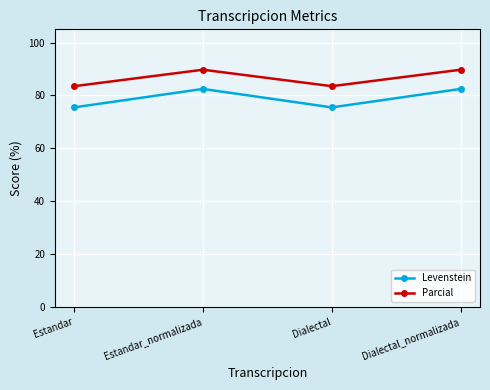

Does the chart have visible grid lines?

Yes